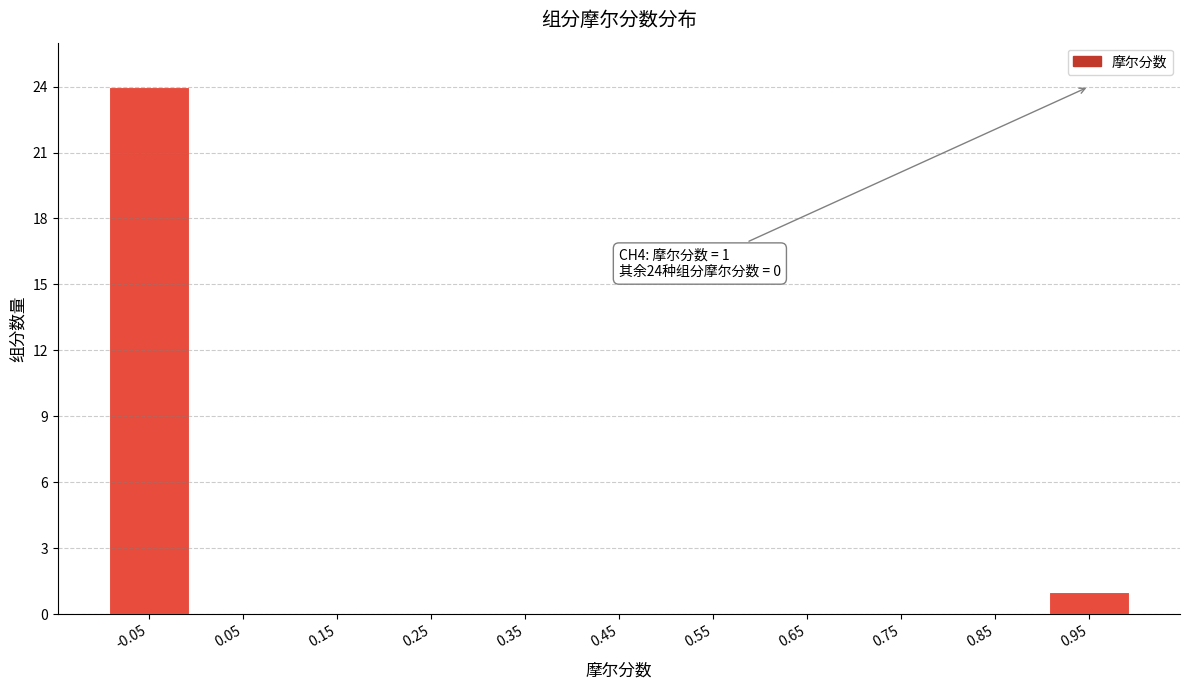

Reading left to right, what are all the values shown in this chart?

-0.05=24	0.05=0	0.15=0	0.25=0	0.35=0	0.45=0	0.55=0	0.65=0	0.75=0	0.85=0	0.95=1